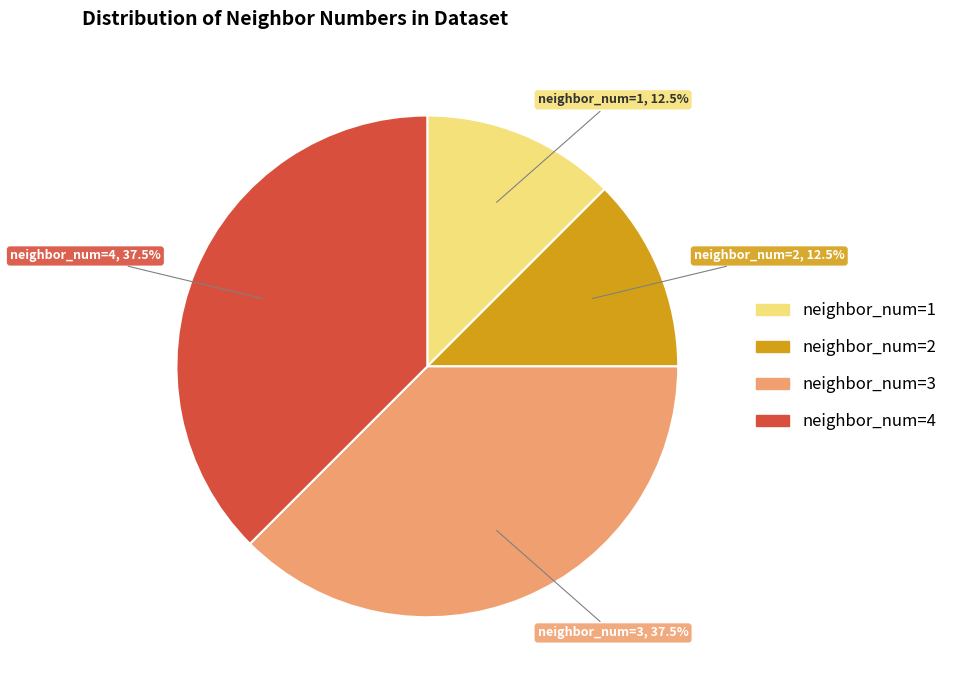

What portion of the pie excludes neighbor_num=1?

87.5%